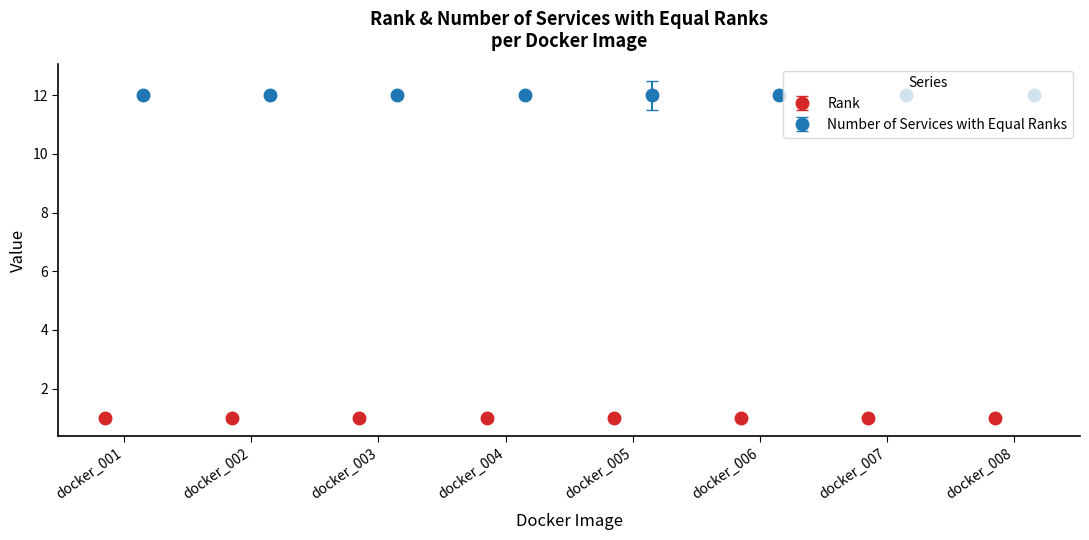

True or false: Number of Services with Equal Ranks has a value of 12 at 18docker_001.

True